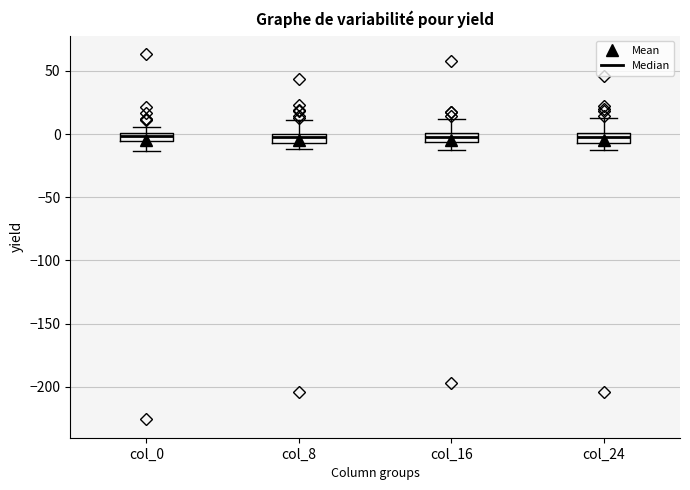

Where is the upper edge of the box for col_24 on the y-axis? The values are not printed on the chart, so give them approximately, as read against the axis.

0